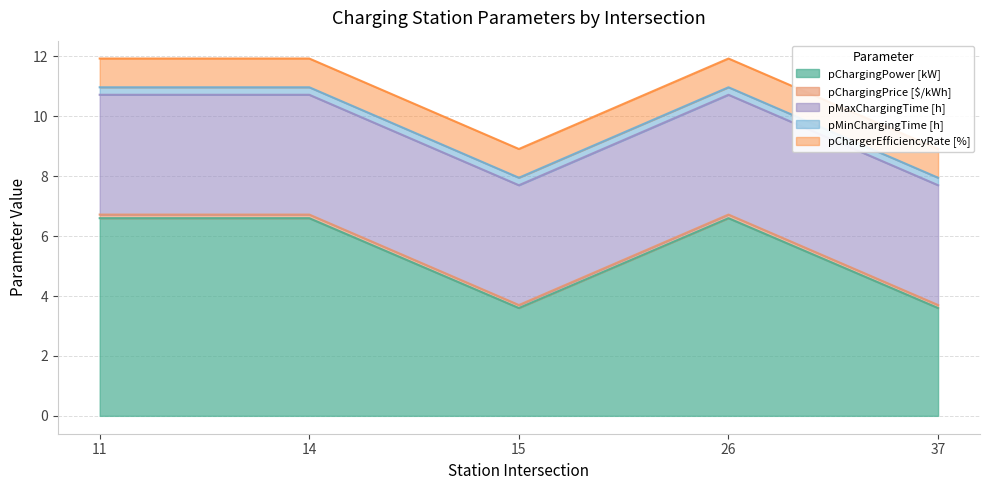

What are all the series names shown in the legend?

pChargingPower [kW], pChargingPrice [$/kWh], pMaxChargingTime [h], pMinChargingTime [h], pChargerEfficiencyRate [%]